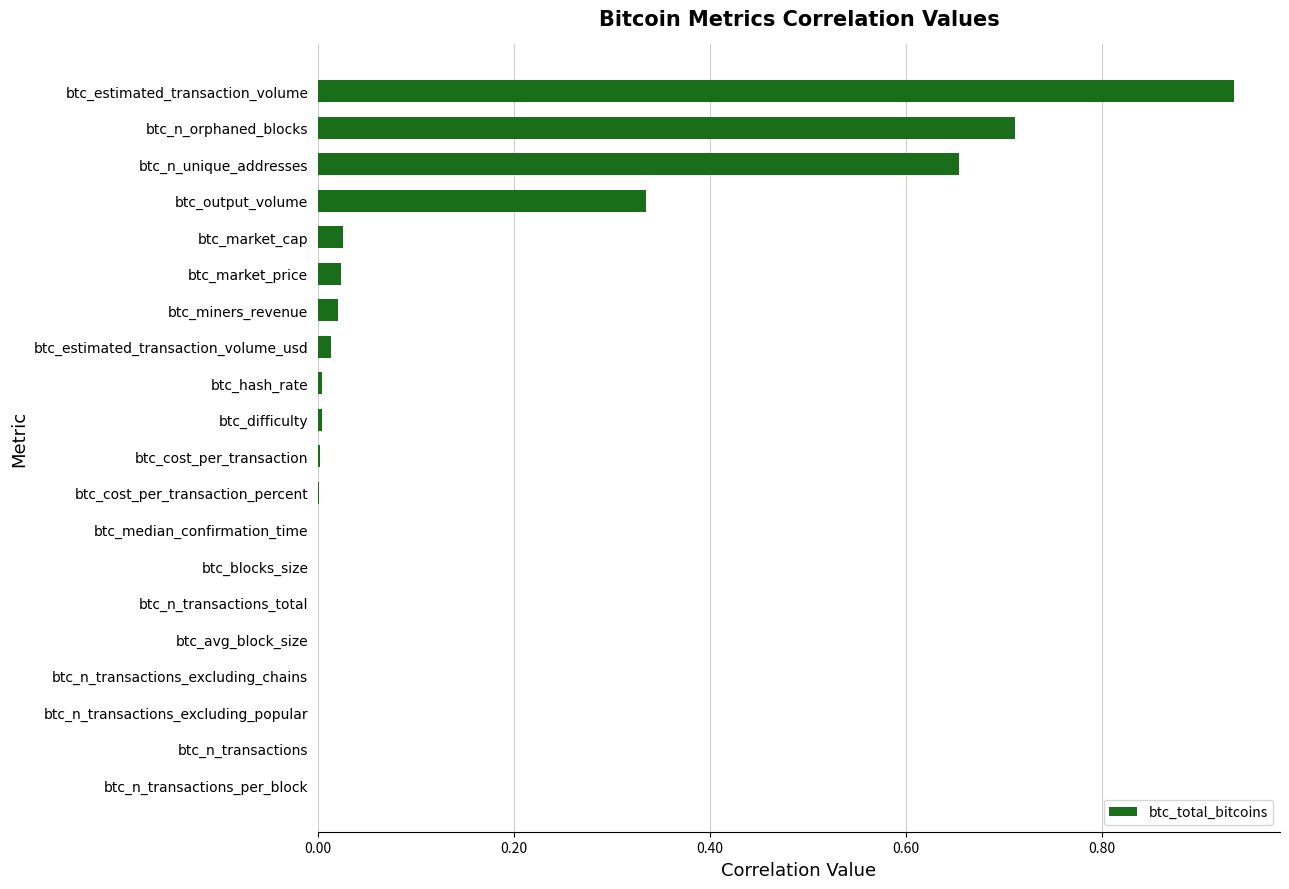

The value at btc_n_transactions_total is 0.0. True or false?

True